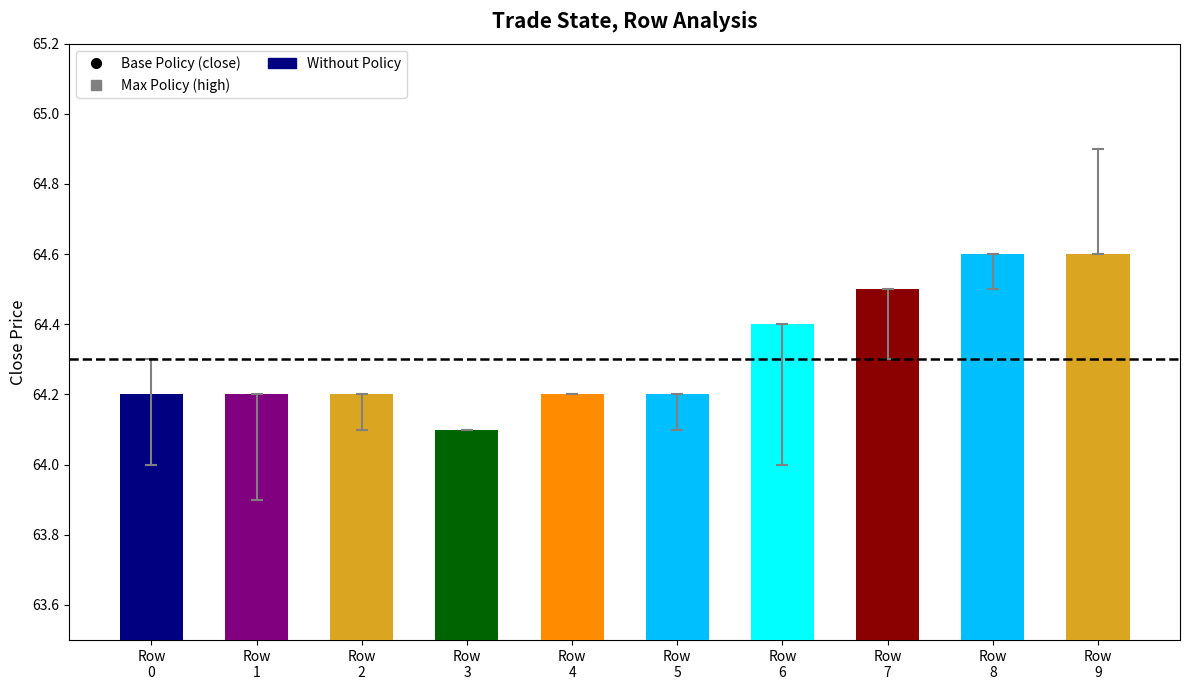

What is the difference between the maximum and second lowest values?

0.4